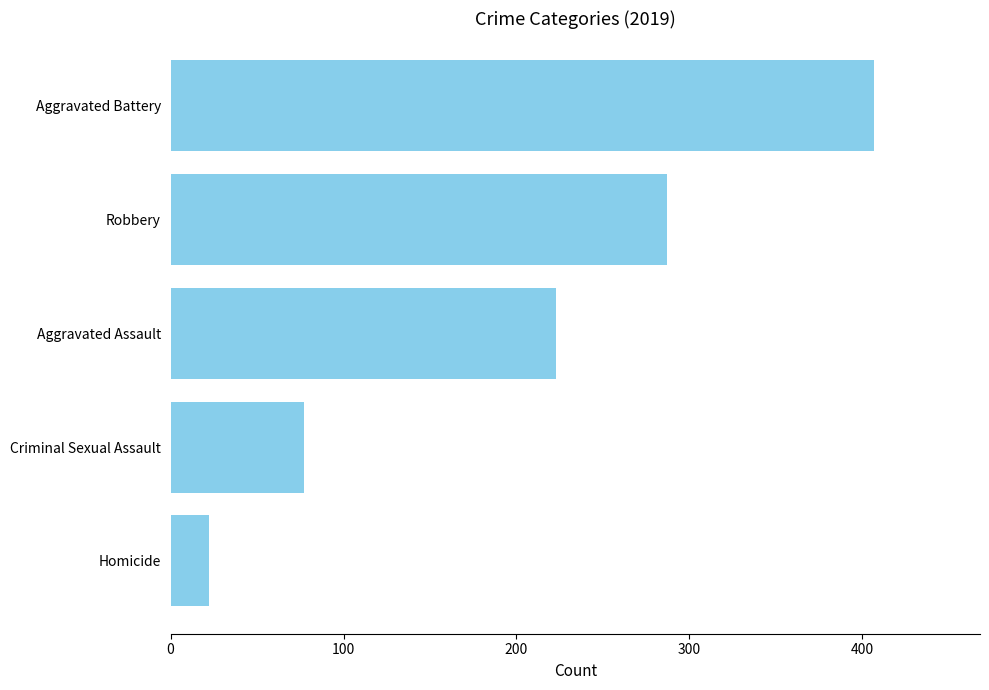

Reading top to bottom, extract all data points from this chart.

Aggravated Battery=407	Robbery=287	Aggravated Assault=223	Criminal Sexual Assault=77	Homicide=22